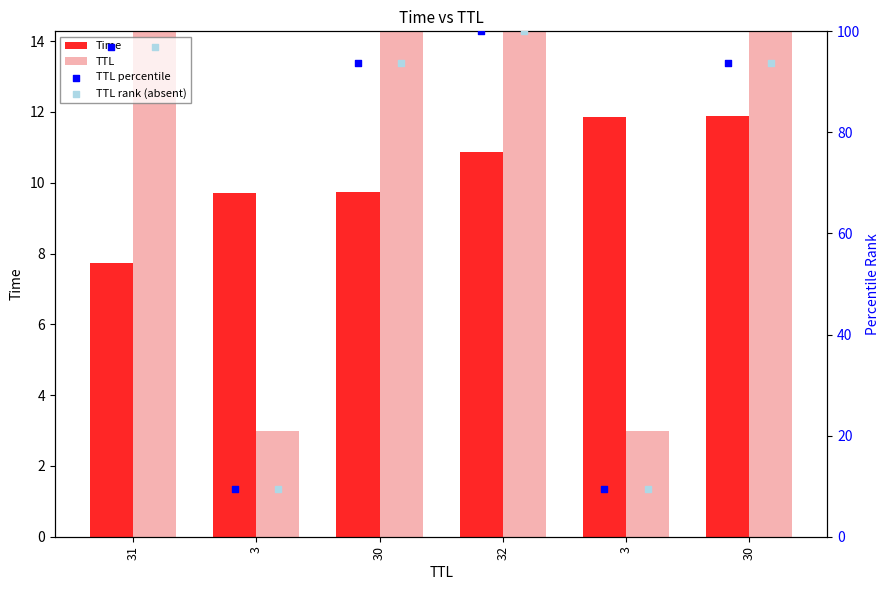

Which series has the largest Y range (max minus min)?

TTL percentile